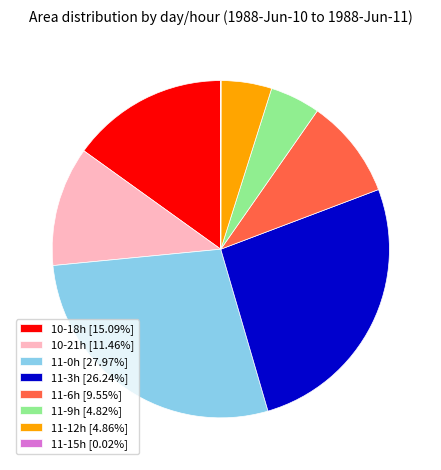

Do 11-3h [26.24%] and 10-18h [15.09%] together represent more than half of the pie?

No